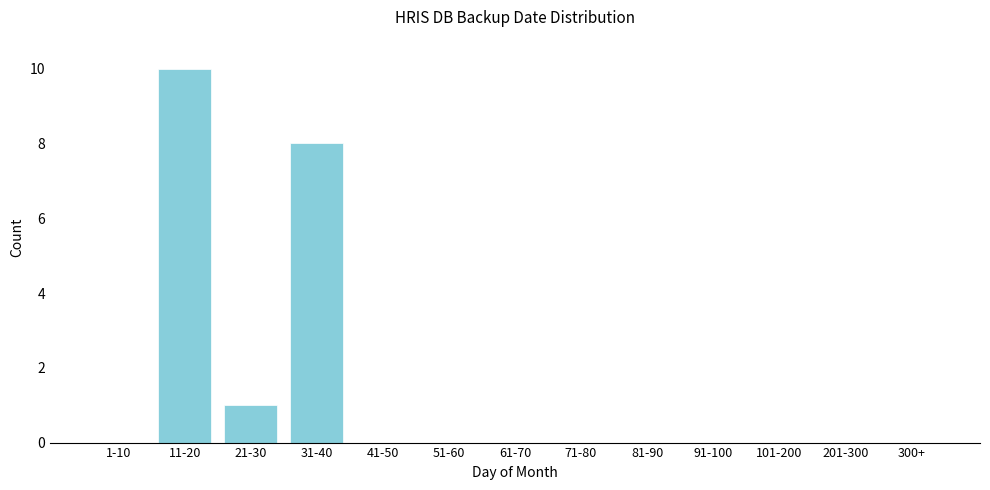

Reading right to left, what are all the values shown in this chart?

300+=0	201-300=0	101-200=0	91-100=0	81-90=0	71-80=0	61-70=0	51-60=0	41-50=0	31-40=8	21-30=1	11-20=10	1-10=0